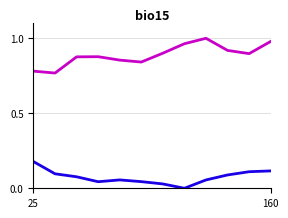

What is the difference between the highest and lowest values at 25?

0.6